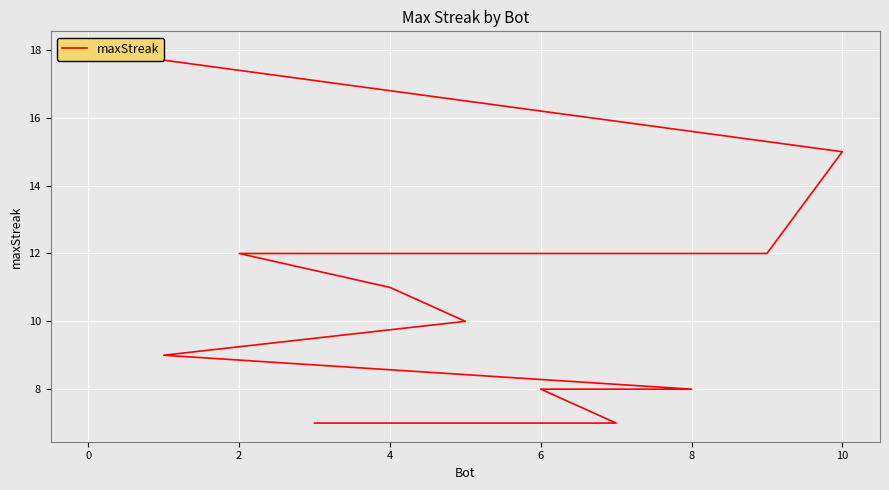

Reading right to left, transcribe all the data shown in this chart.

7	7	8	8	9	10	11	12	12	15	18